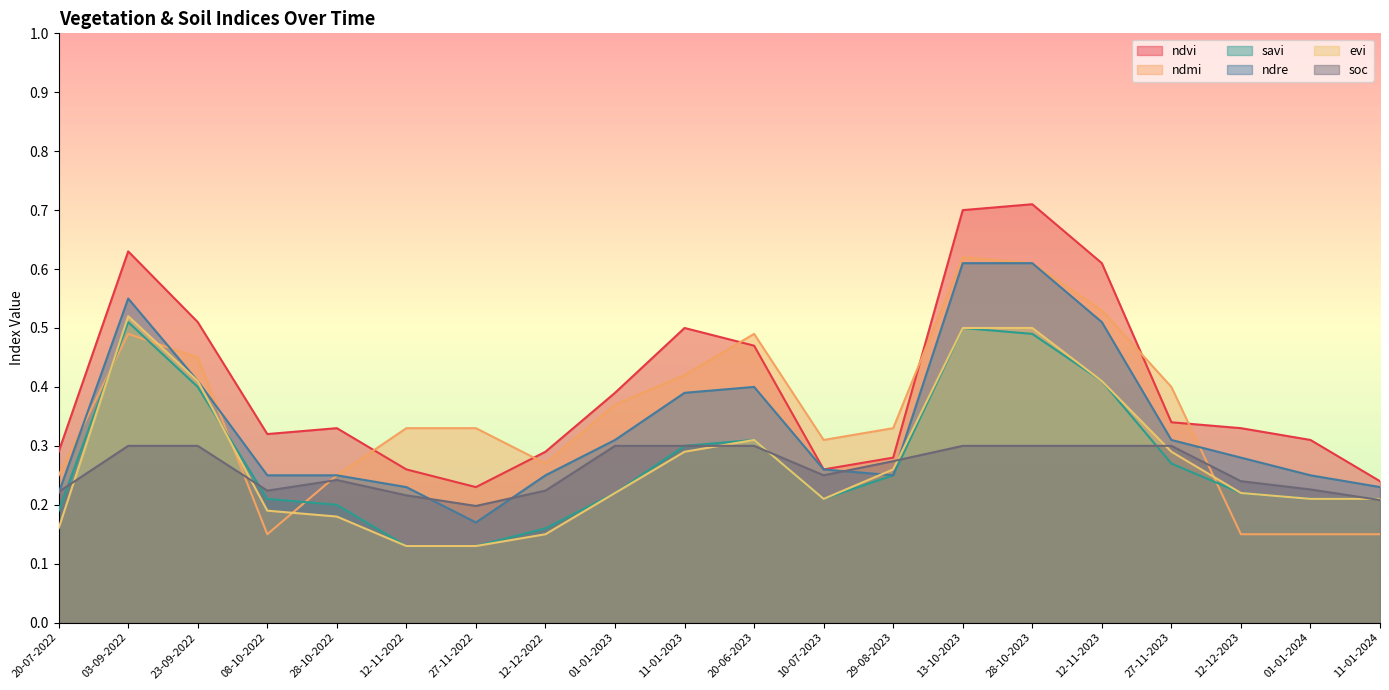

What is the spread (max minus min) of values at 03-09-2022?

0.3